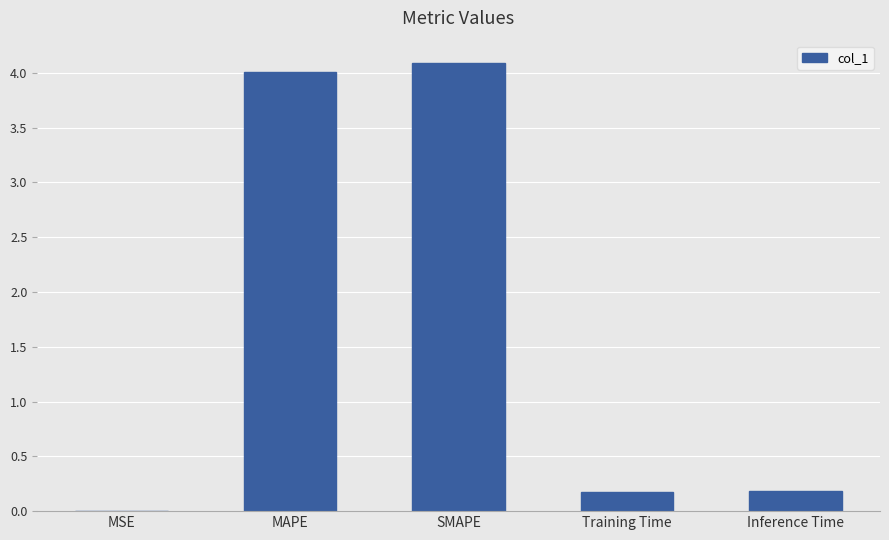

True or false: the data shows 0.2 at Training Time.

True